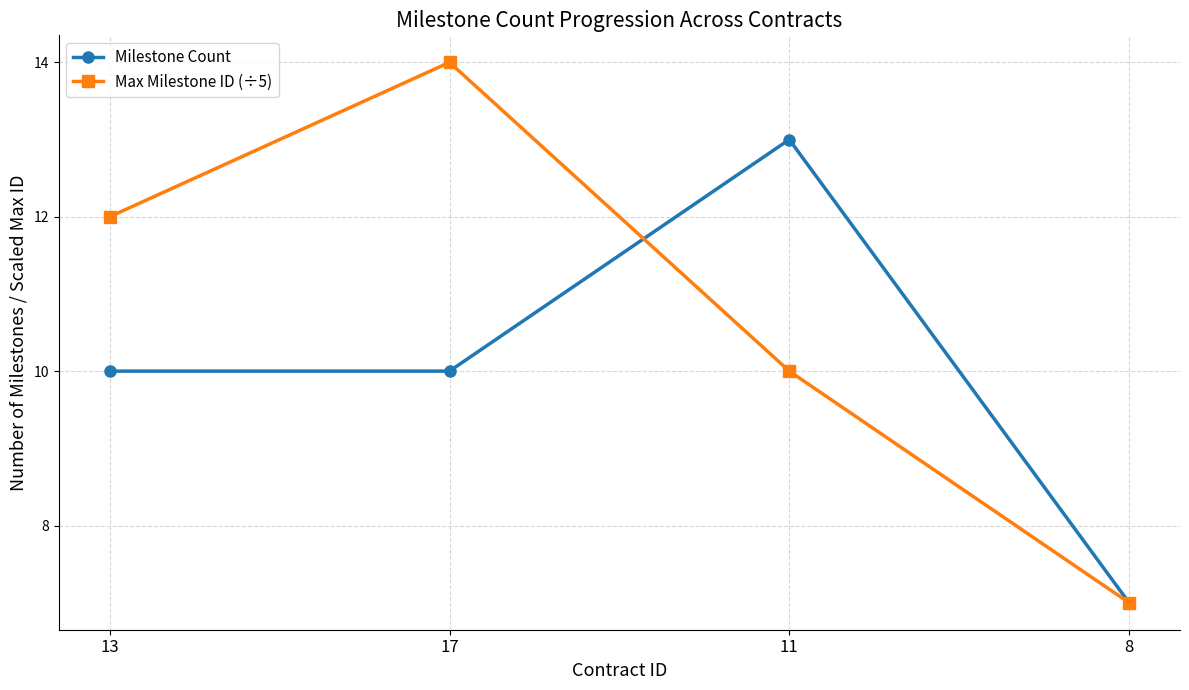

Reading right to left, extract all data points from this chart.

Milestone Count: 7	13	10	10
Max Milestone ID (÷5): 7	10	14	12